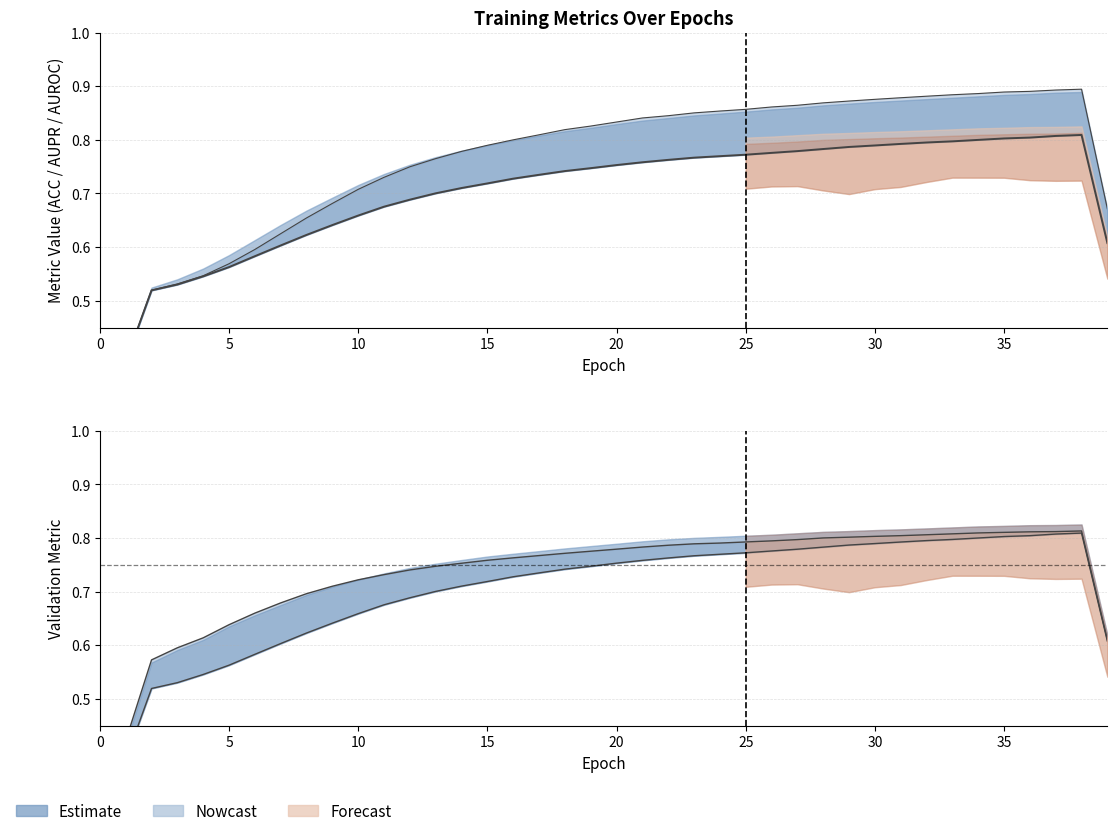

Reading left to right, extract all data points from this chart.

0.3	0.4	0.5	0.5	0.5	0.6	0.6	0.6	0.6	0.6	0.7	0.7	0.7	0.7	0.7	0.7	0.7	0.7	0.7	0.7	0.8	0.8	0.8	0.8	0.8	0.8	0.8	0.8	0.8	0.8	0.8	0.8	0.8	0.8	0.8	0.8	0.8	0.8	0.8	0.6